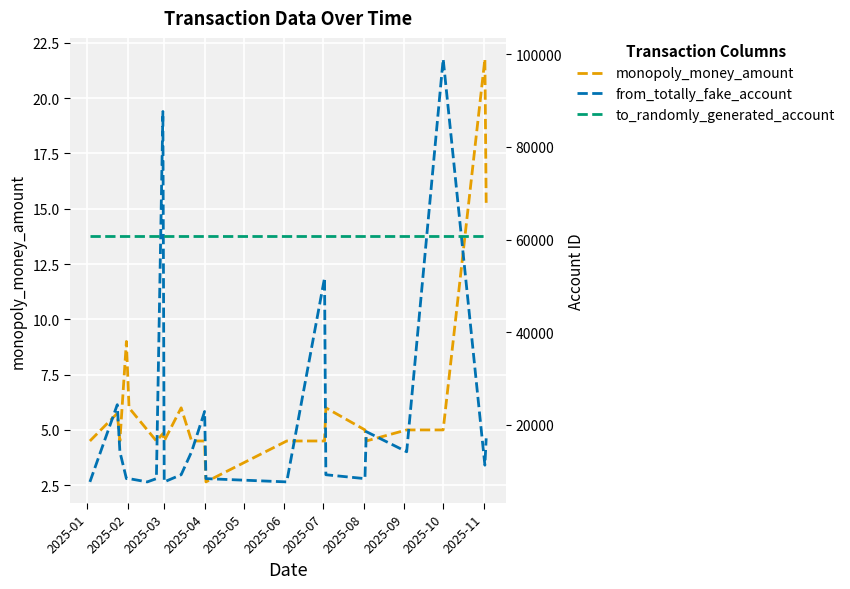

Rank the series by their maximum value, from lowest to highest.

monopoly_money_amount, to_randomly_generated_account, from_totally_fake_account